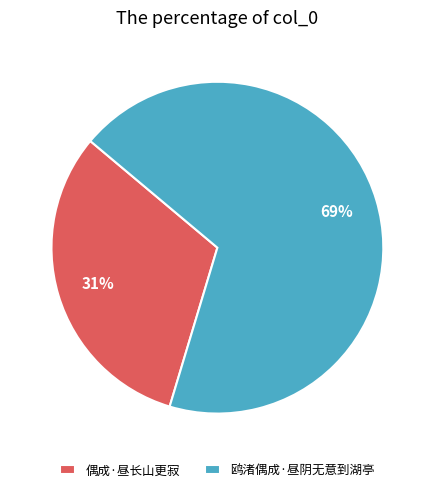

Is it true that 偶成·昼长山更寂 is 46% of the pie?

False